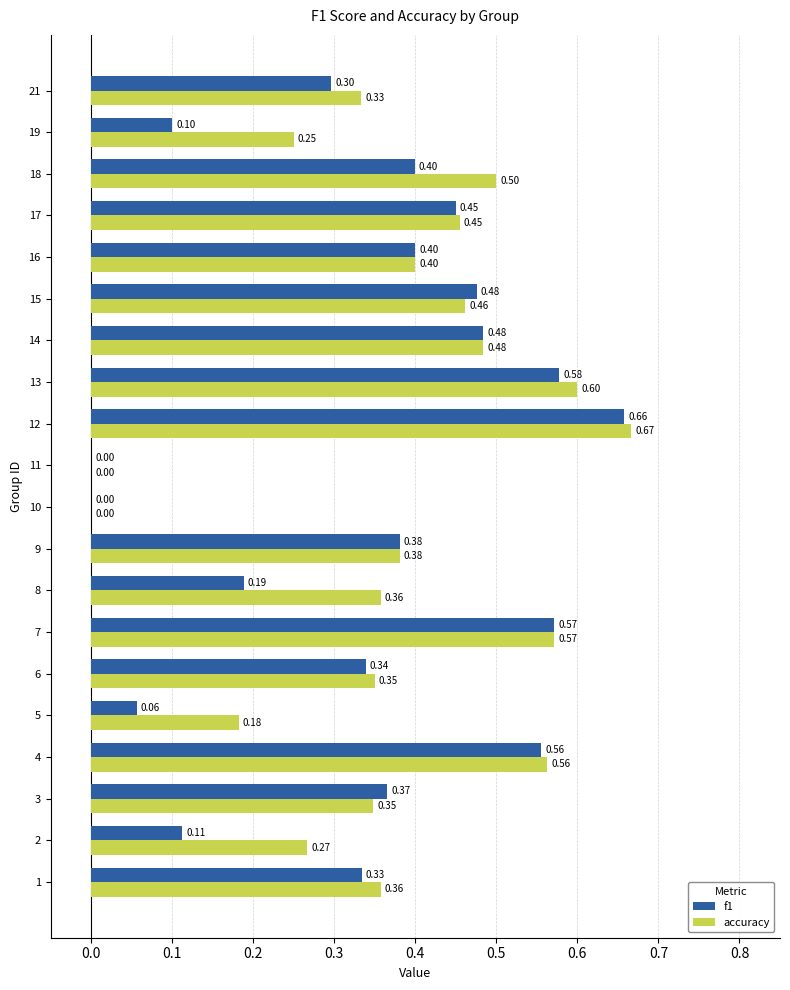

What is the sum of the accuracy values at 7 and 15?

1.0